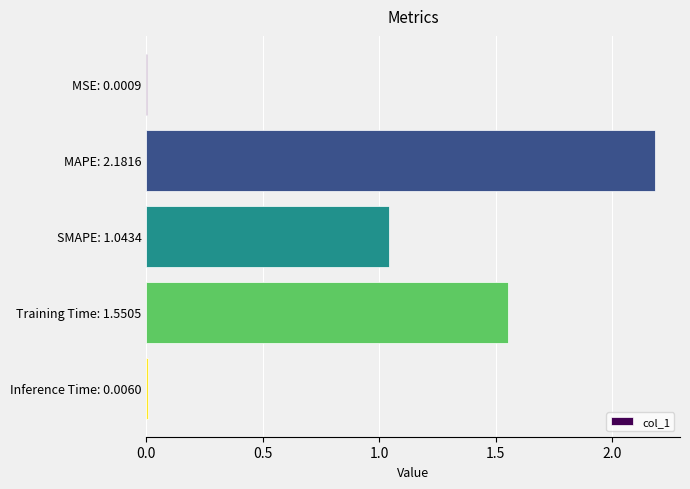

Is it true that the value at SMAPE: 1.0434 is 1.5?

False